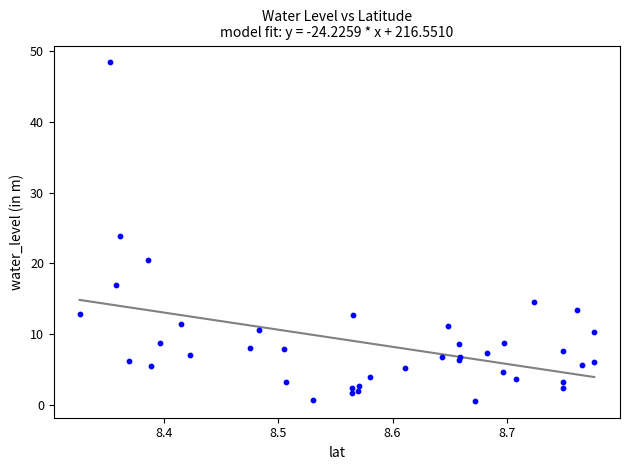

What is the range of X values (max minus min)?

0.4